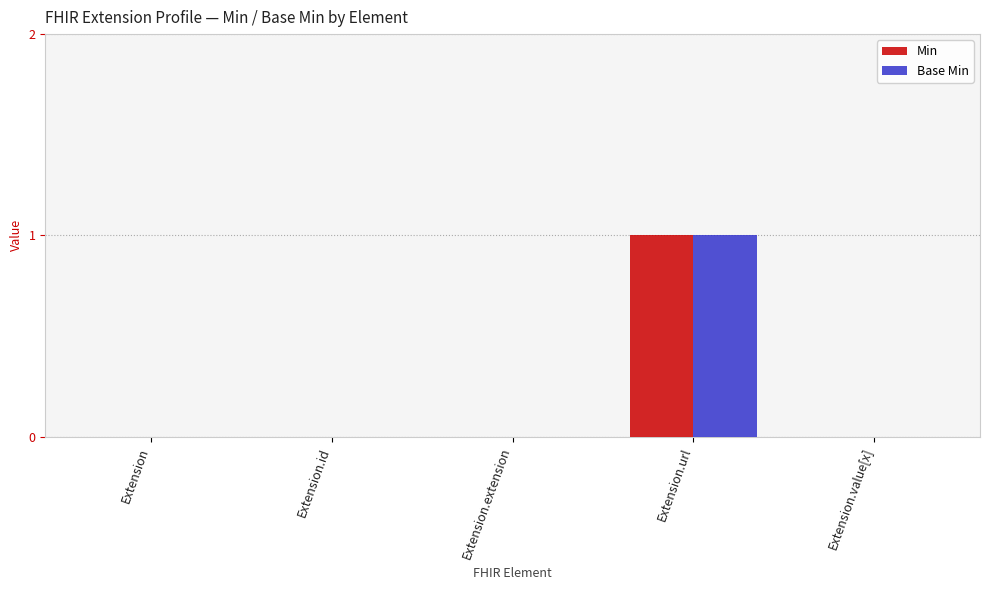

What is the highest value of the Min series?

1